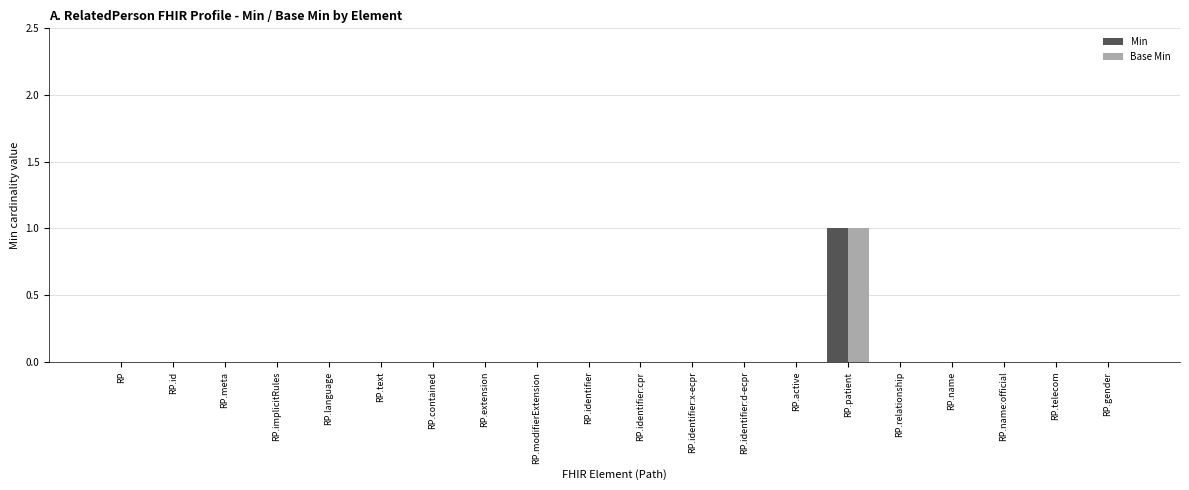

How many groups of bars are there?

20